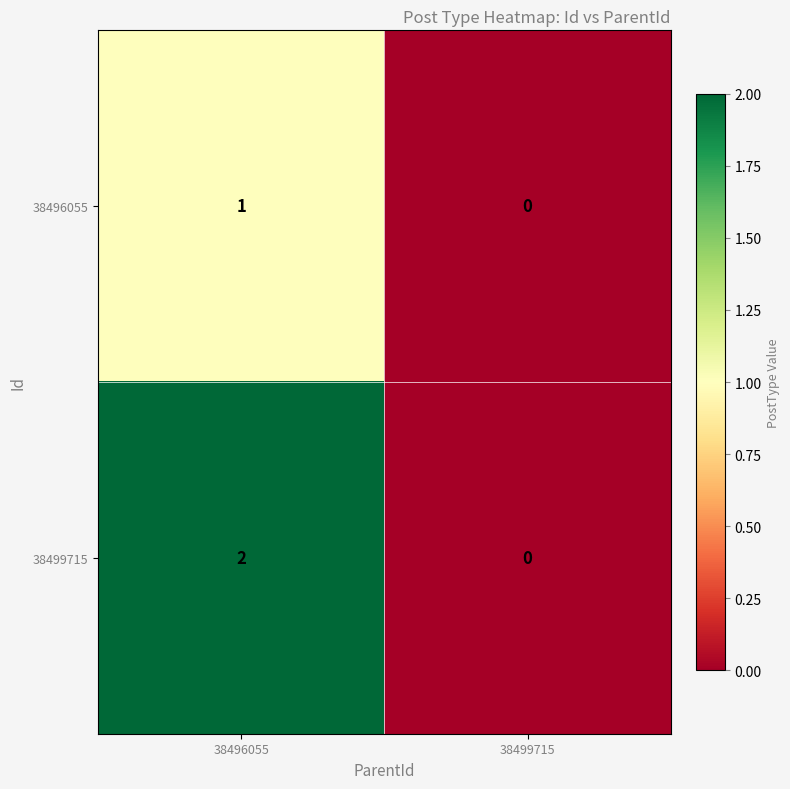

Count the number of categories in the chart.

2